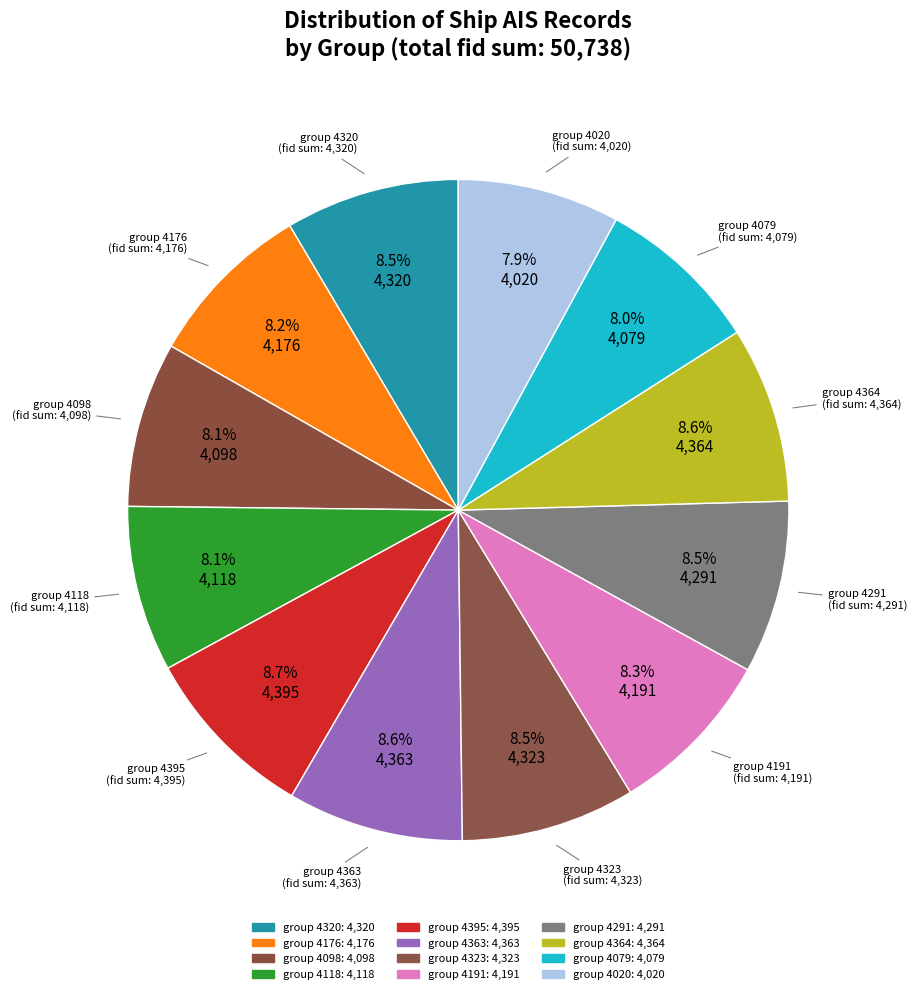

Count the number of slices in the pie.

12